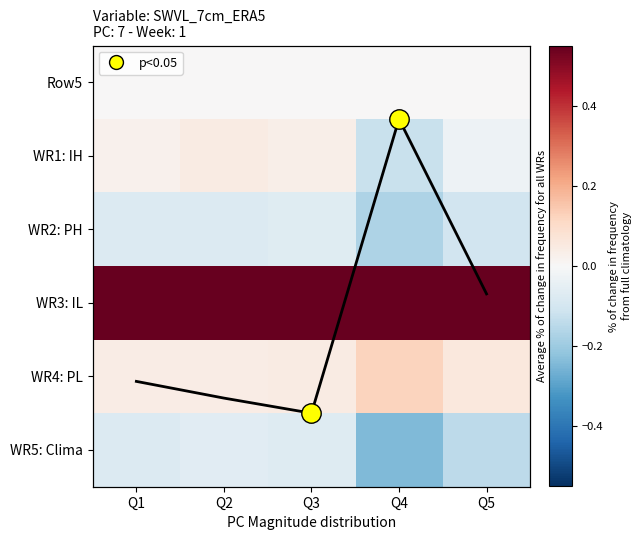

What is the sum of the avg line values at Q4 and Q3?

5.0